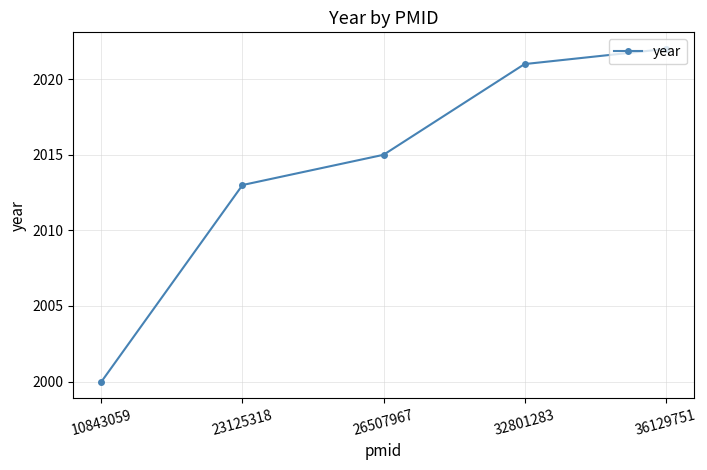

Is this an area chart (filled region under the line)?

No